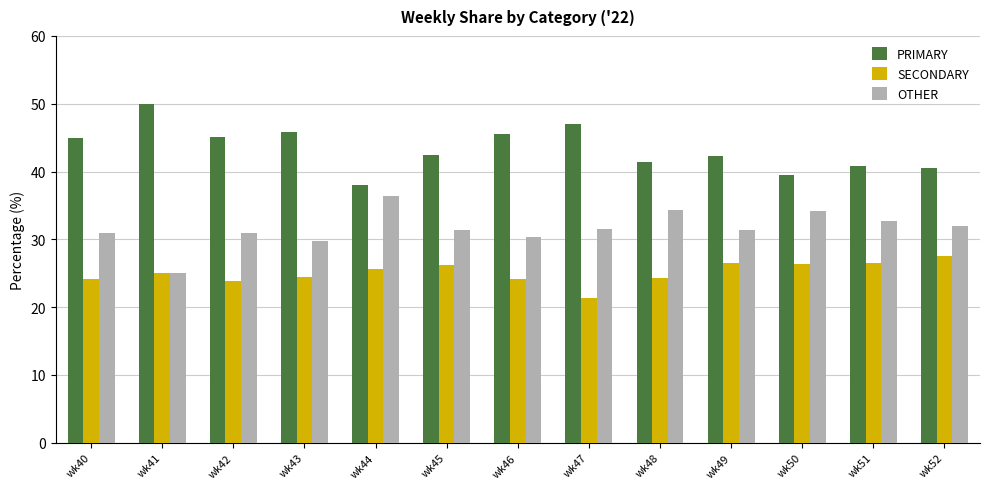

The value of OTHER at wk50 is 34.1. True or false?

True